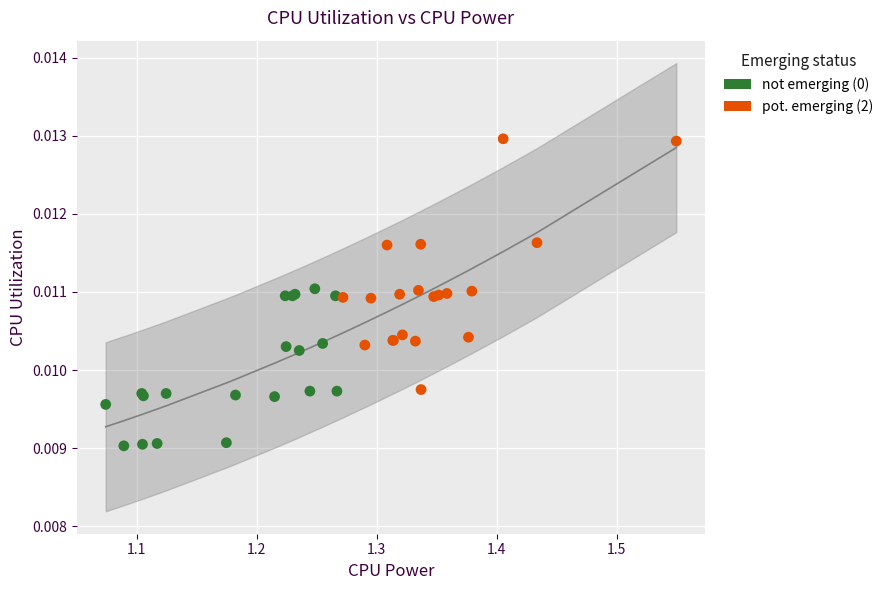

Which series has the largest Y range (max minus min)?

pot. emerging (2)